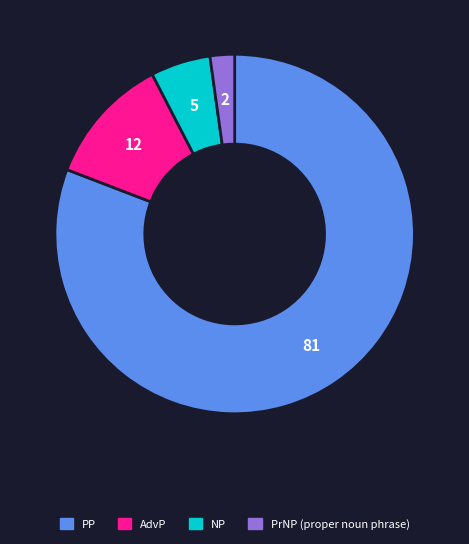

The NP slice represents 12% of the pie. True or false?

False